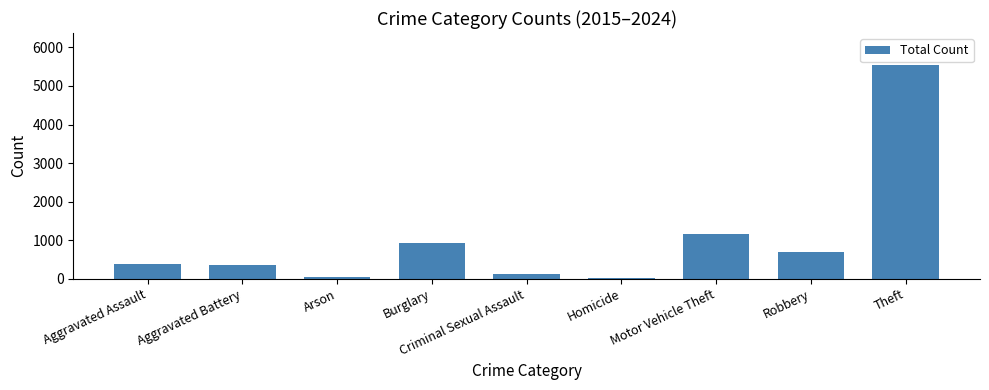

What is the greatest value displayed?

5543